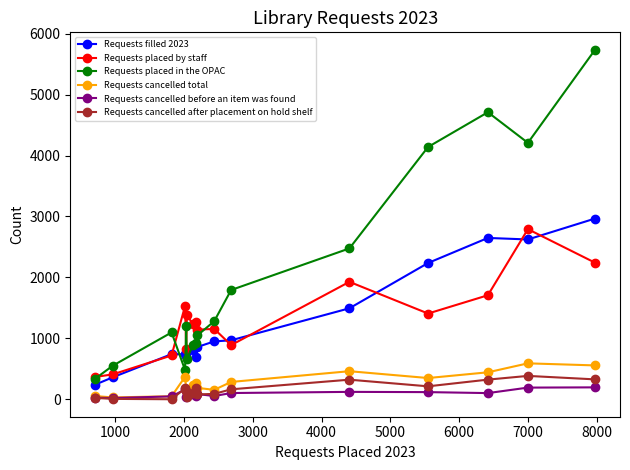

True or false: Requests placed by staff and Requests cancelled total intersect in this chart.

False